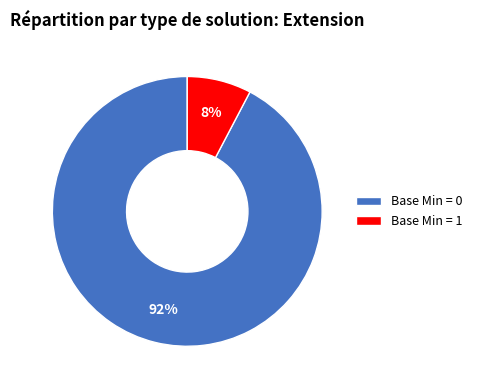

Between Base Min = 1 and Base Min = 0, which is larger?

Base Min = 0